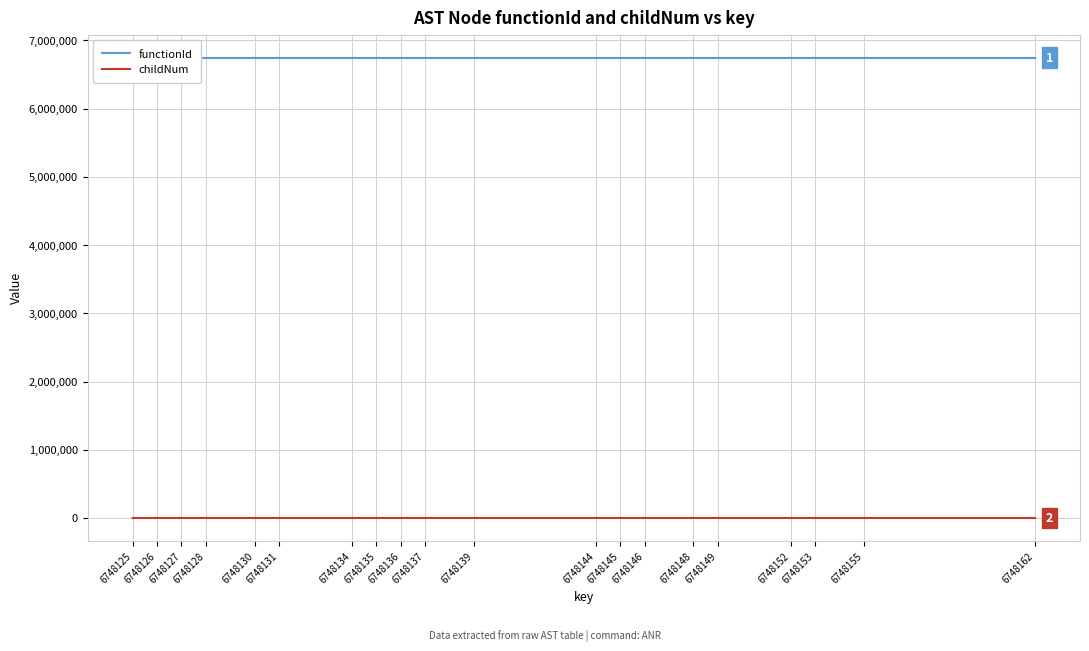

At which category does the chart reach its minimum across all series?

6748125